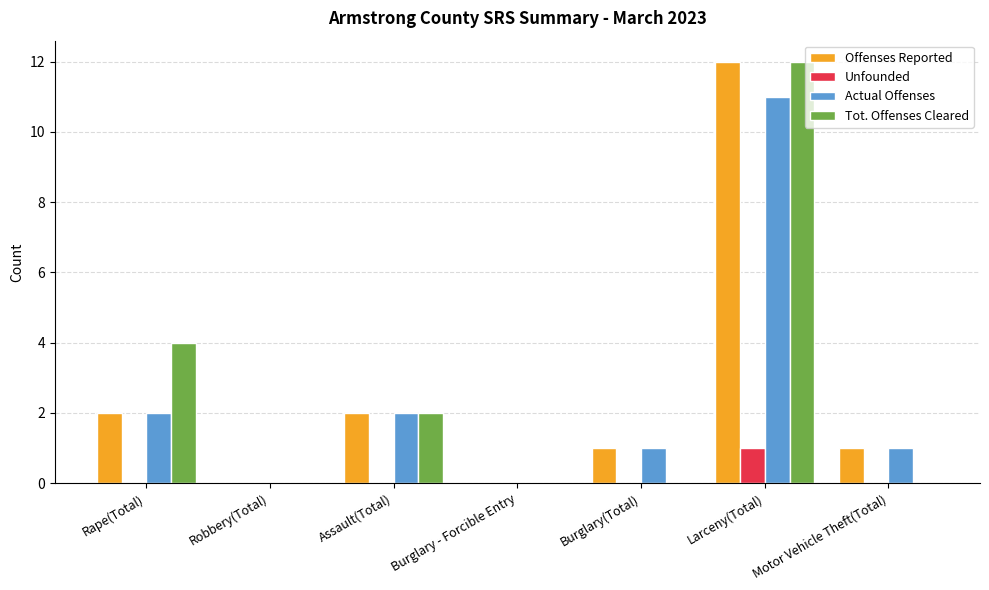

The Offenses Reported series shows 1 at Motor Vehicle Theft(Total). True or false?

True